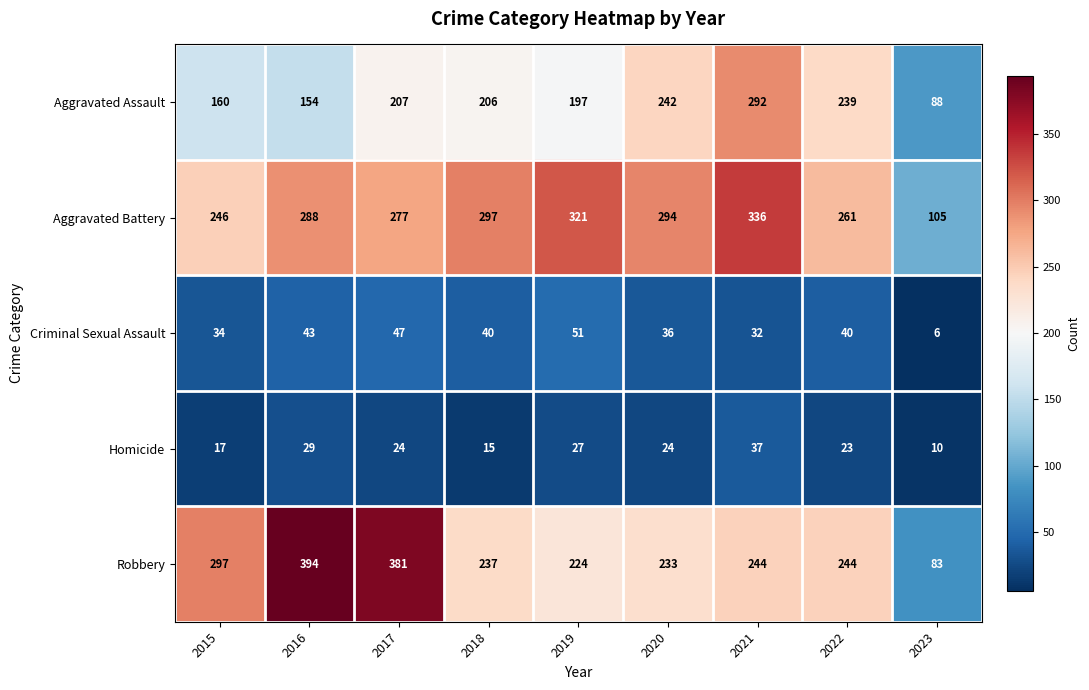

What is the difference between the highest and lowest values at 2020?

270